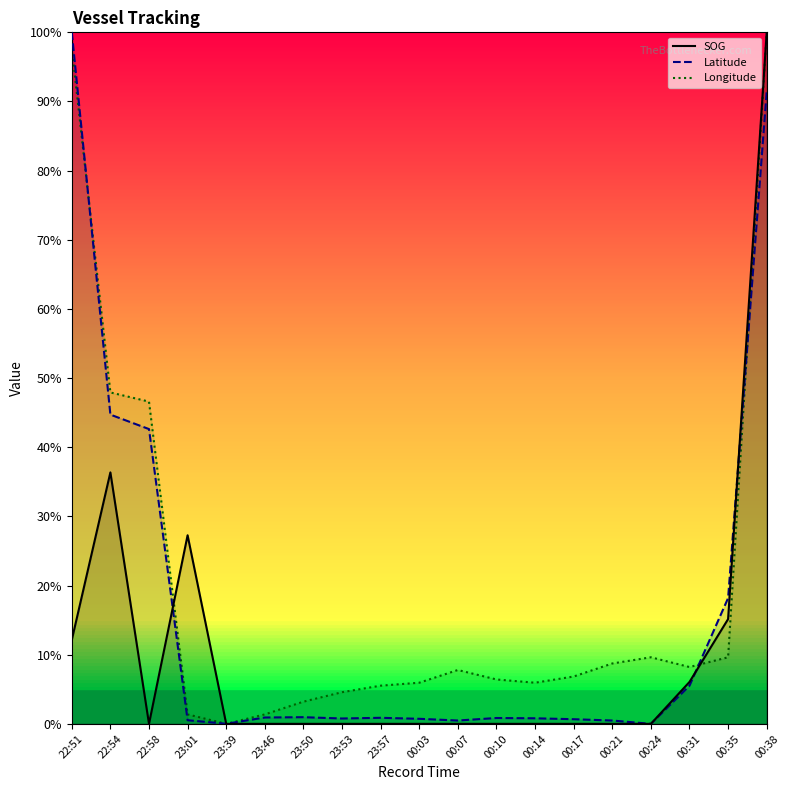

What is the difference between the SOG values at 00:35 and 00:07?

0.2